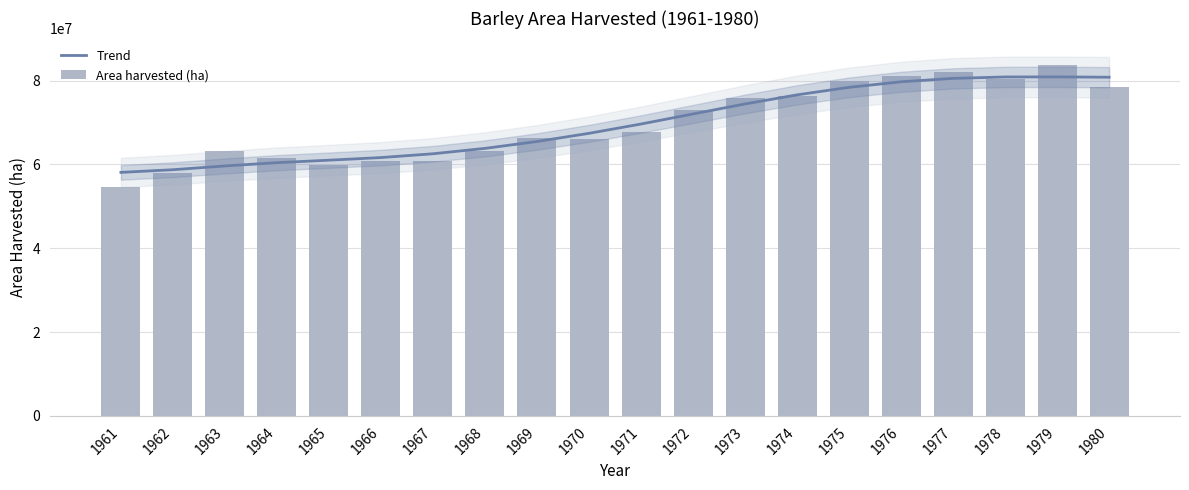

What is the highest value of the Area harvested (ha) series?

83692982